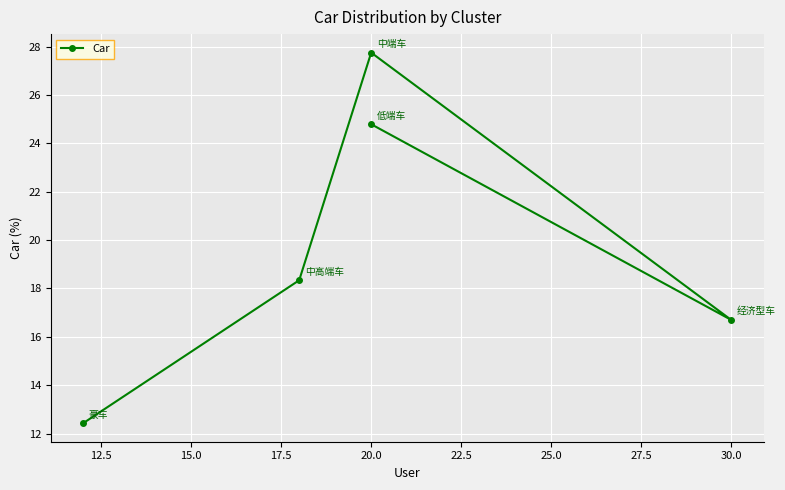

What is the minimum value shown in the chart?

12.4